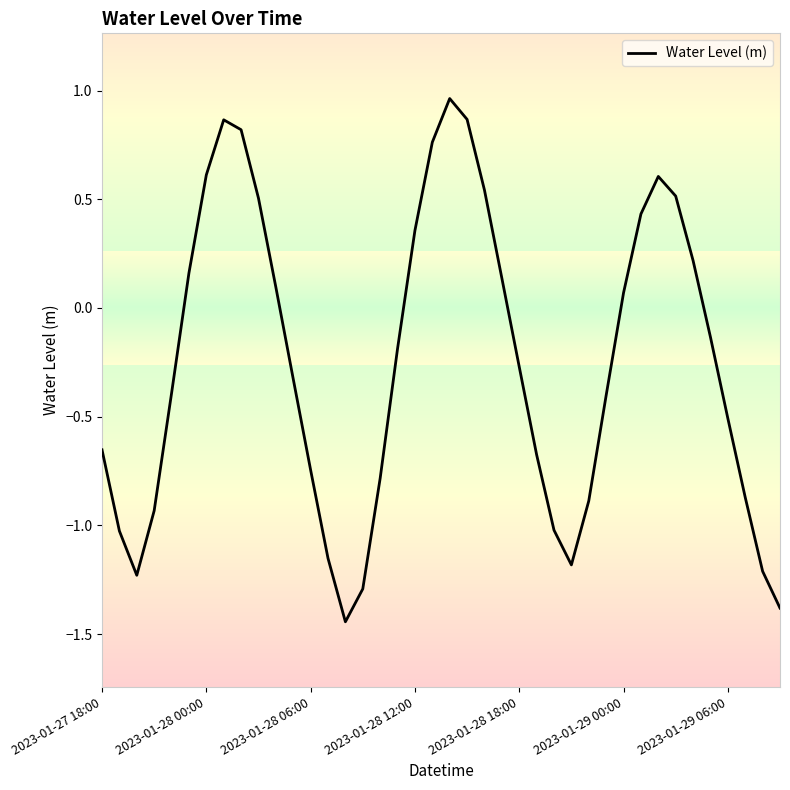

How many values are below 0?

23